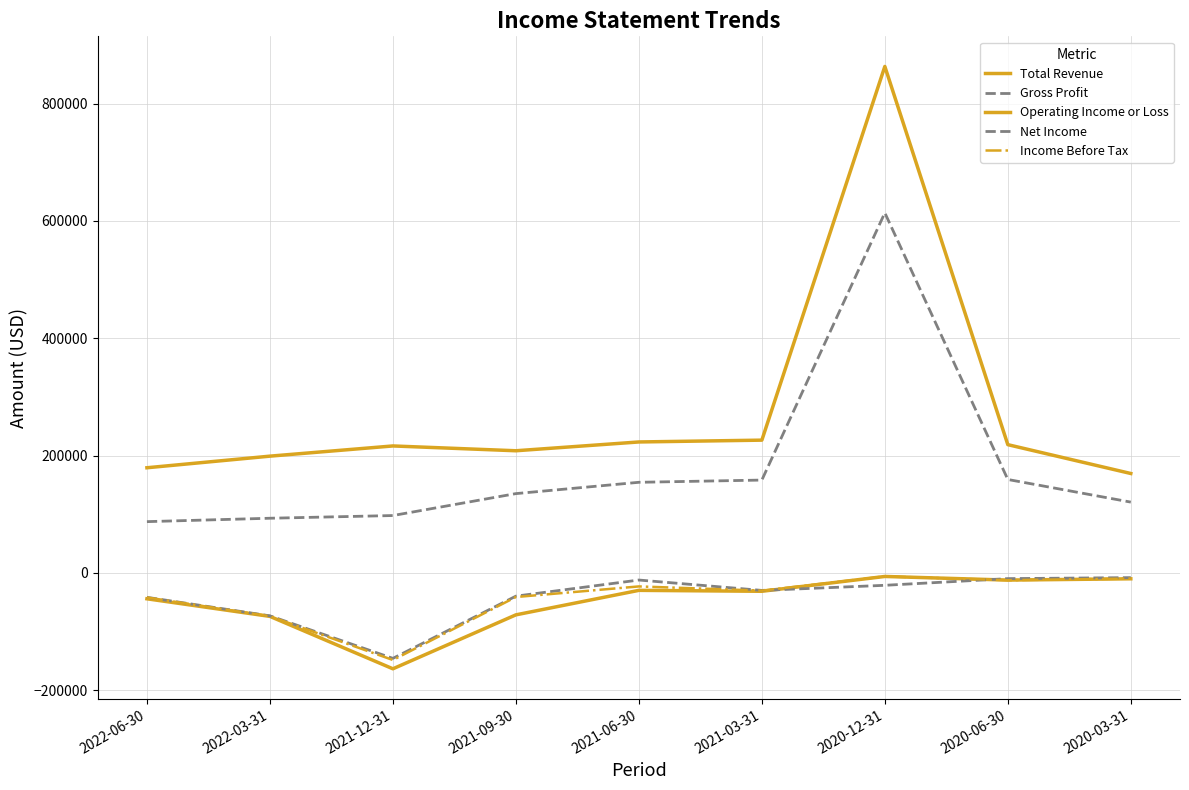

Which category has the highest value in the Income Before Tax series?

2020-12-31